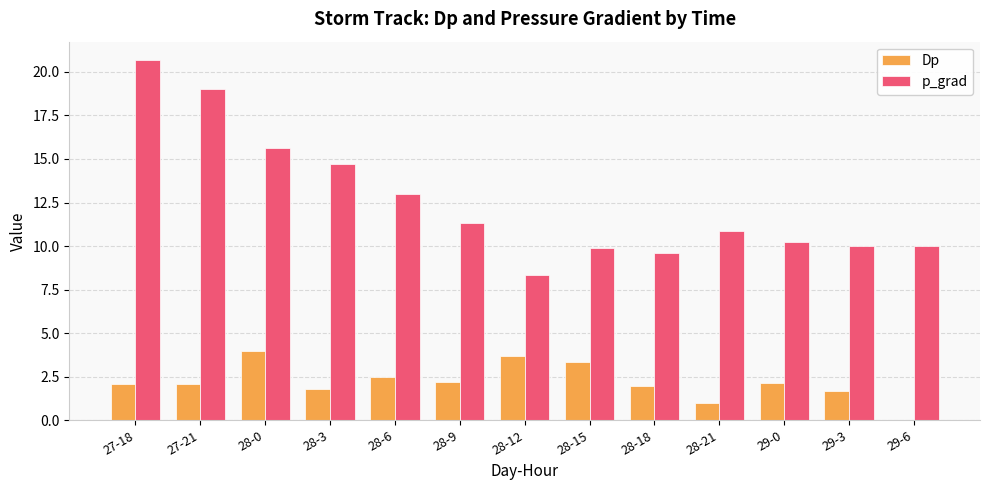

The p_grad series shows 21.8 at 28-6. True or false?

False